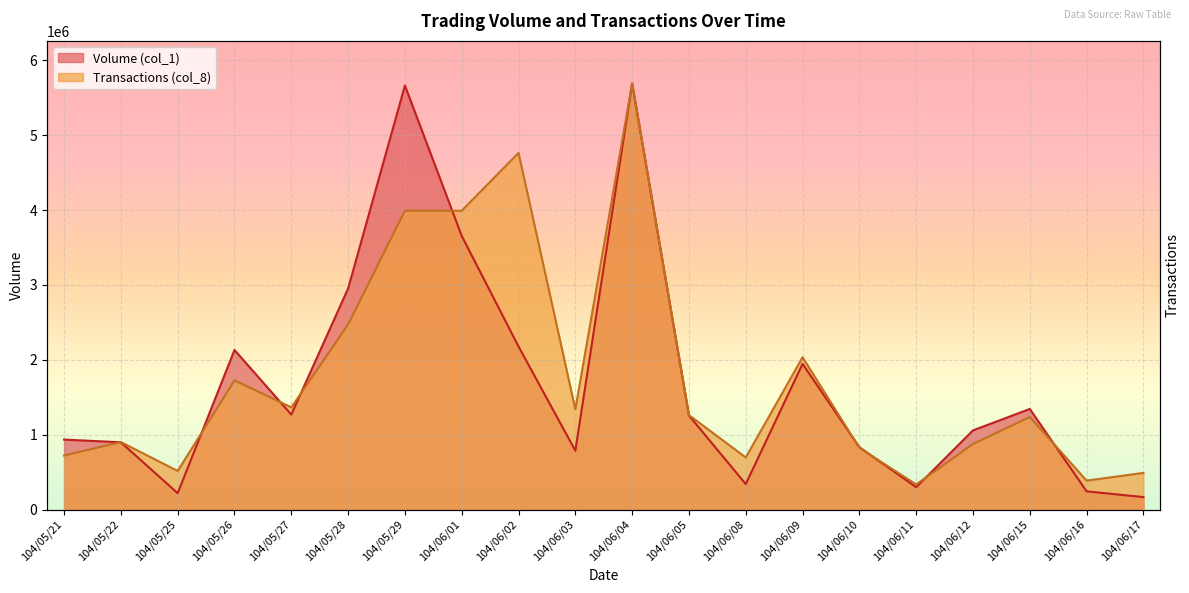

What is the value of the Transactions (col_8) point at the 12th from the left?

1261583.7